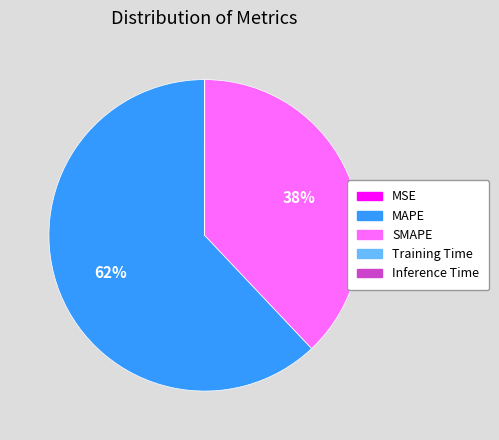

Is it true that MAPE is 53% of the pie?

False